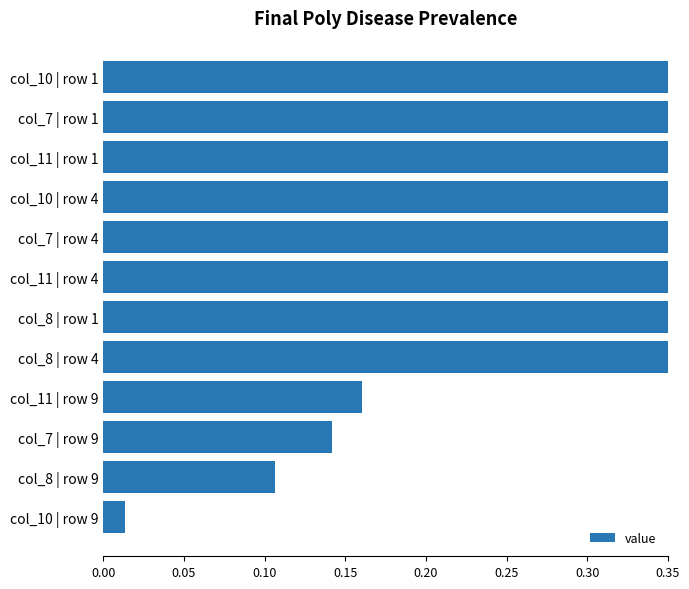

What is the difference between the maximum and second lowest values?

0.9